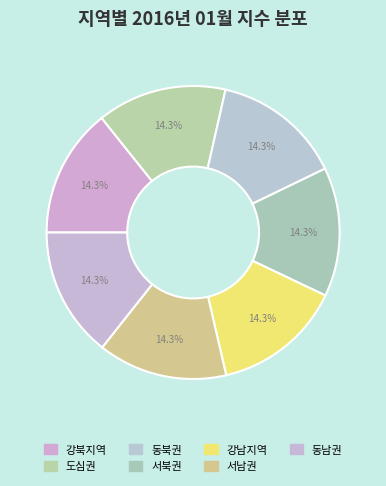

Is there a majority slice in this chart?

No